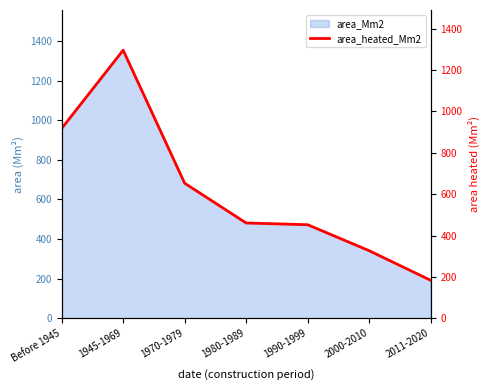

Does the chart display data point markers on the line(s)?

No